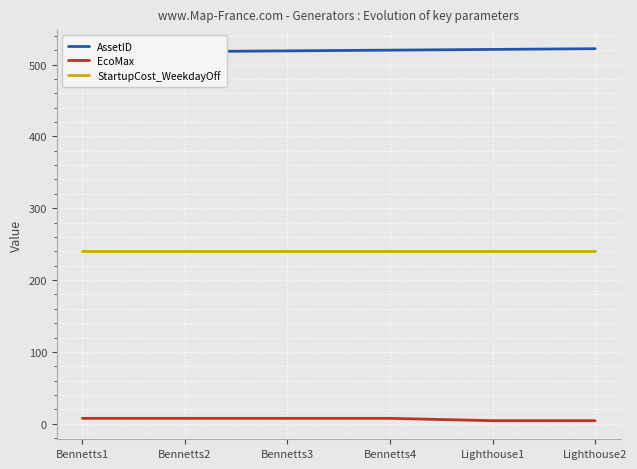

True or false: AssetID and StartupCost_WeekdayOff intersect in this chart.

False